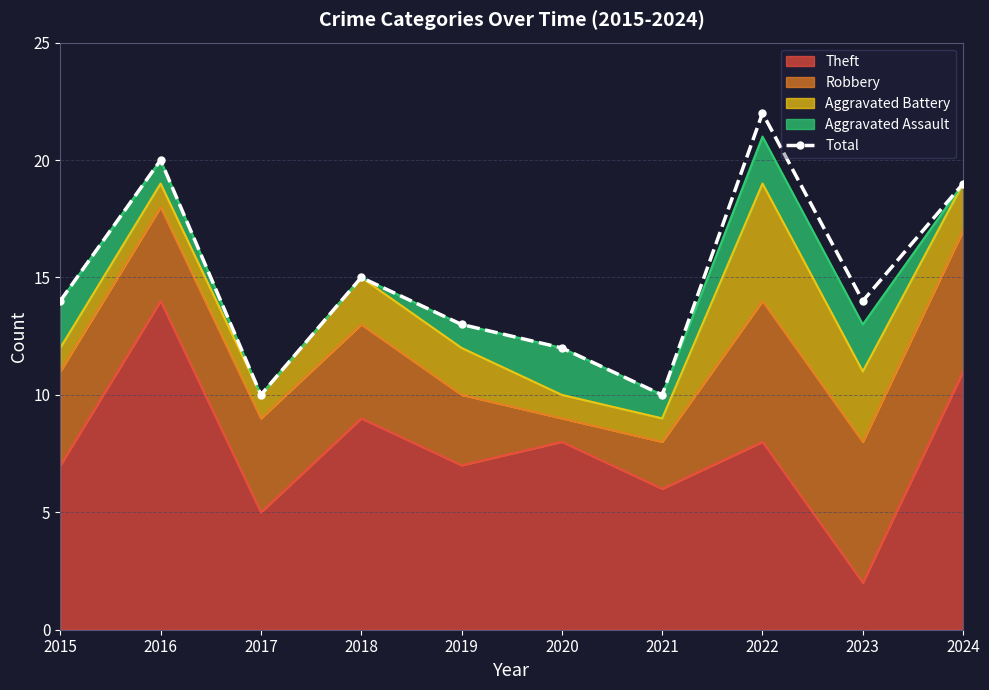

True or false: the data shows 6 at 2024.

False